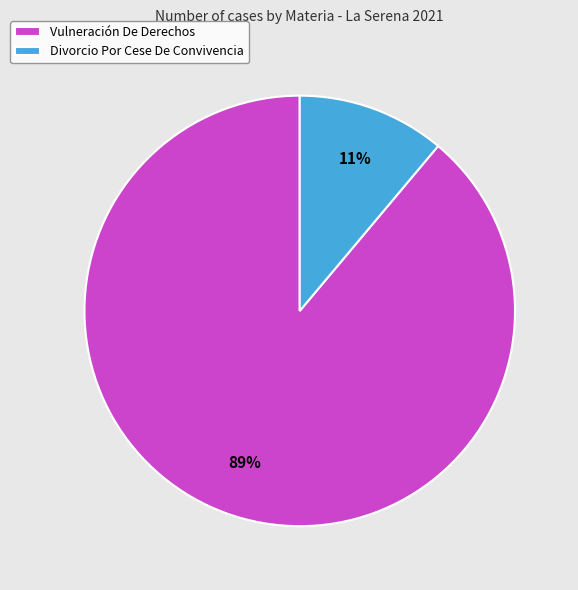

To the nearest percent, what portion does Vulneración De Derechos represent?

89%